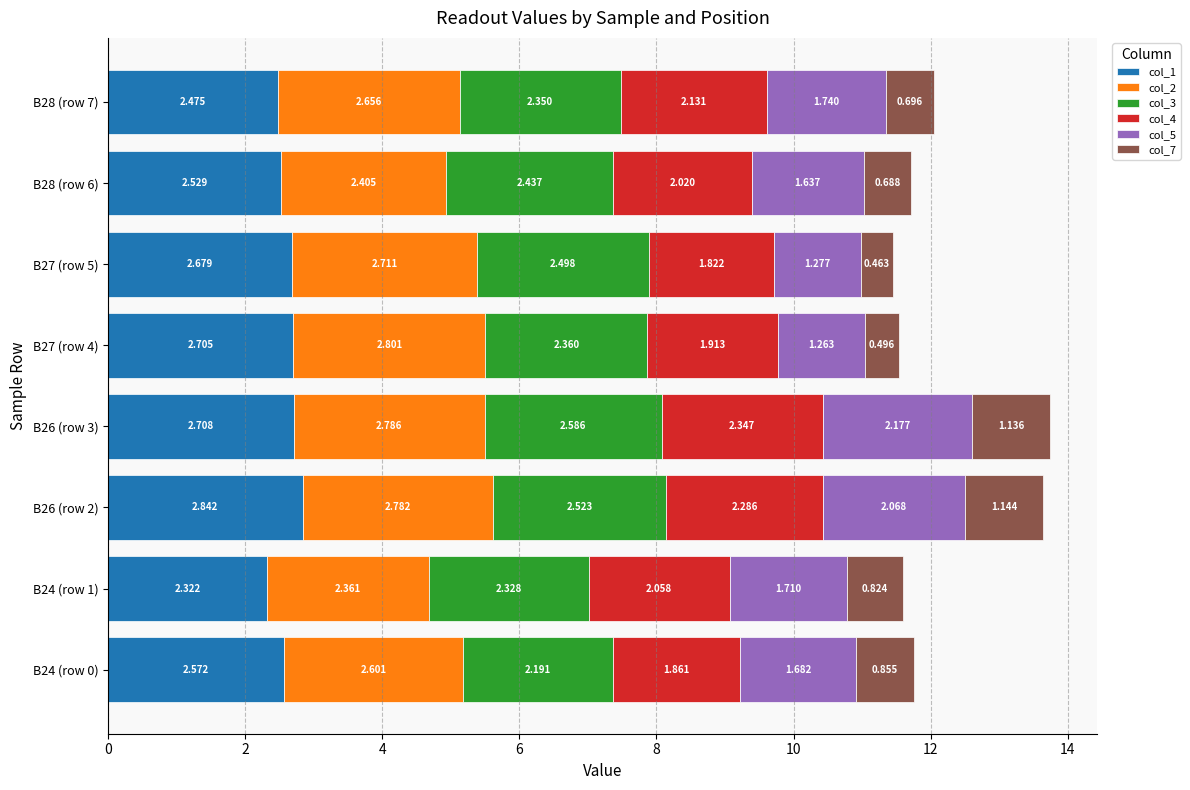

Count the number of data series in this chart.

6